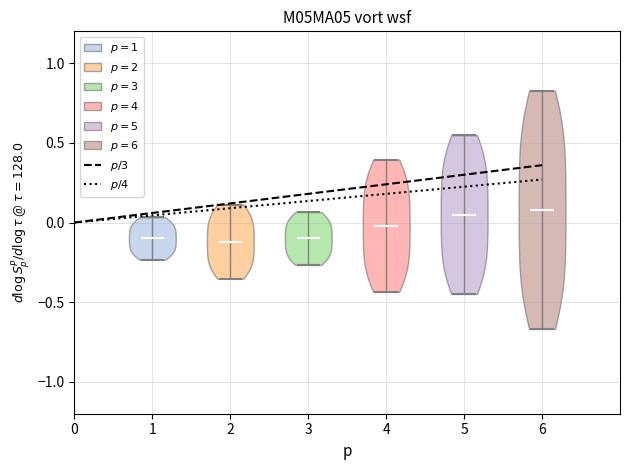

Where does the median line of the violin at x = 6 sit on the y-axis? The values are not printed on the chart, so give them approximately, as read against the axis.

0.10